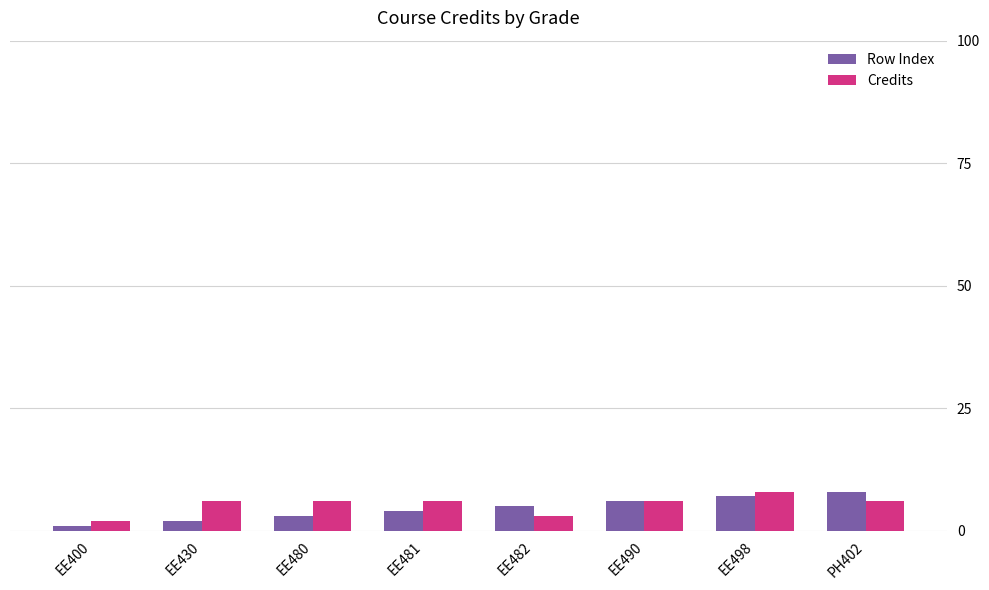

Reading left to right, what are all the values shown in this chart?

Row Index: EE400=1	EE430=2	EE480=3	EE481=4	EE482=5	EE490=6	EE498=7	PH402=8
Credits: EE400=2	EE430=6	EE480=6	EE481=6	EE482=3	EE490=6	EE498=8	PH402=6